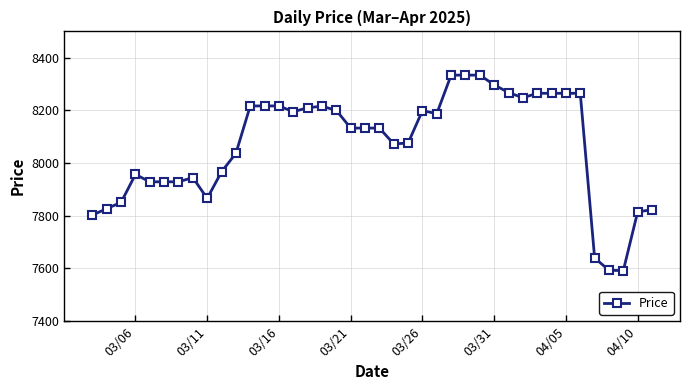

Count the number of categories in the chart.

40